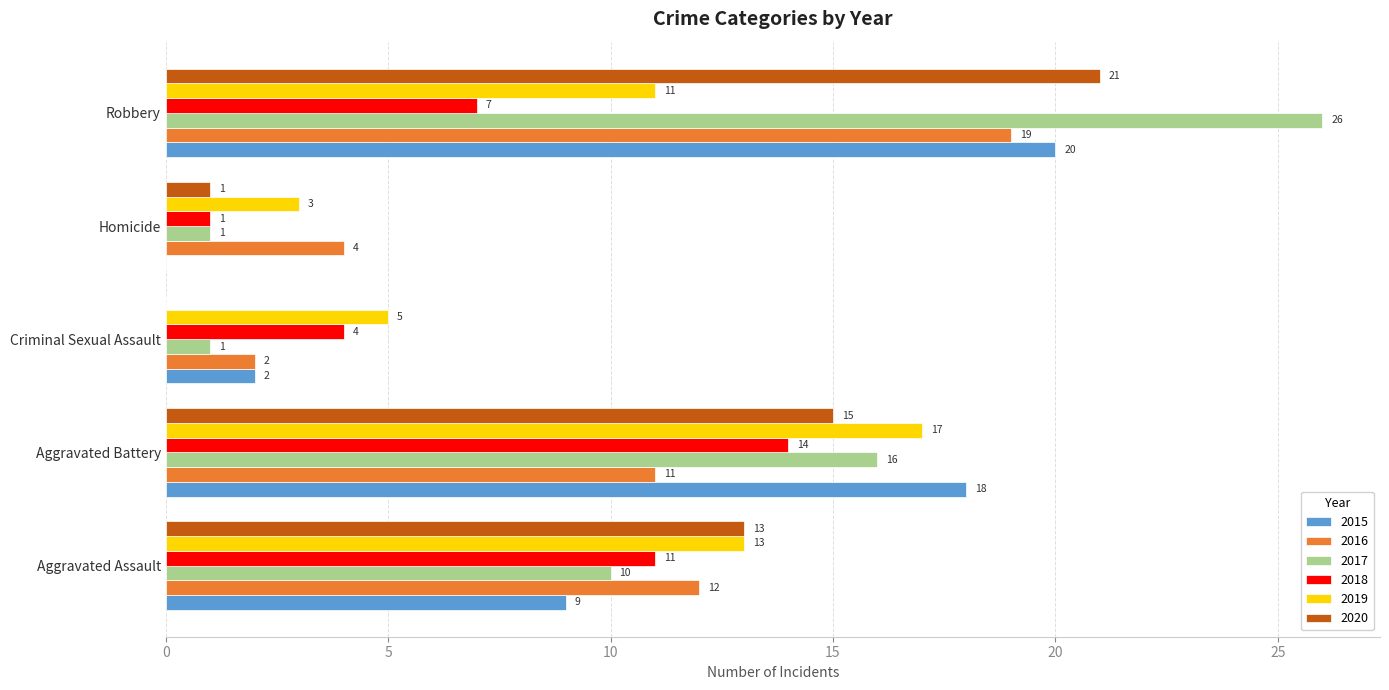

What are all the series names shown in the legend?

2015, 2016, 2017, 2018, 2019, 2020